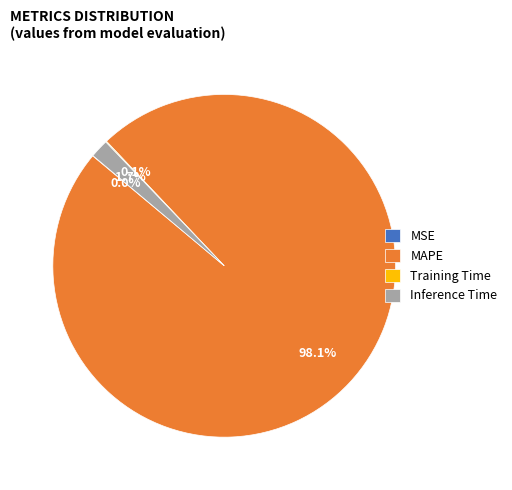

Does MAPE represent more than half of the total?

Yes